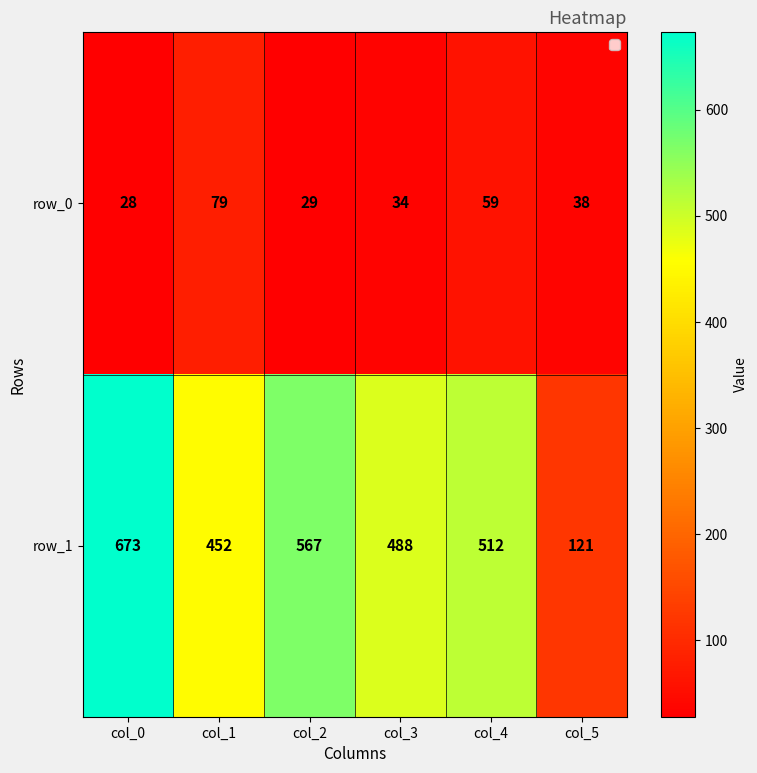

True or false: row_0 has a value of 19 at col_5.

False